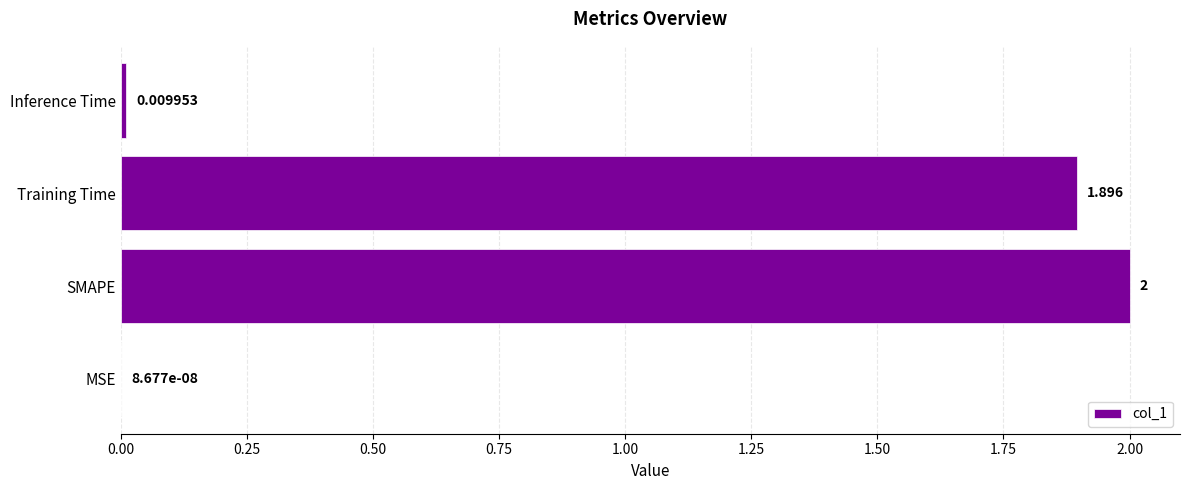

Which category has the highest value across all series?

SMAPE